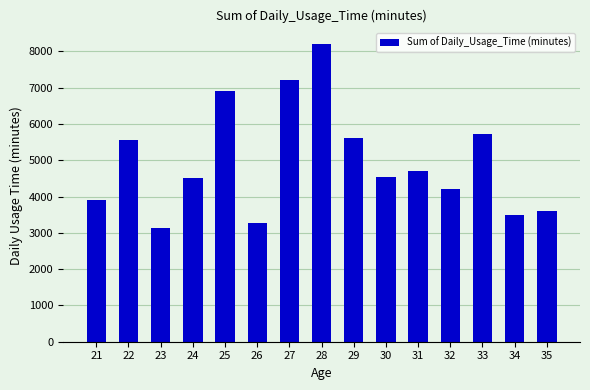

The value at 35 is 3595. True or false?

True